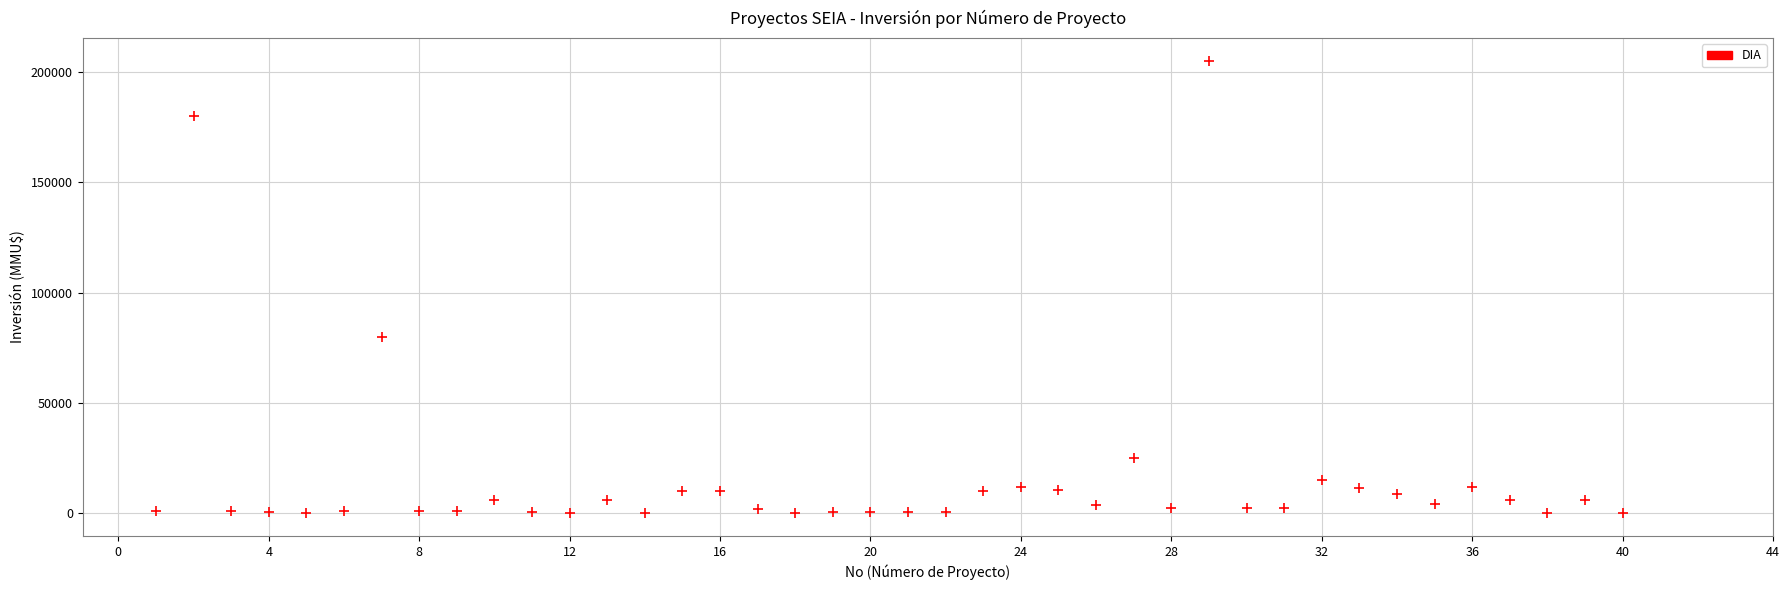

What Y value in the scatter plot is closest to 102520?

80000